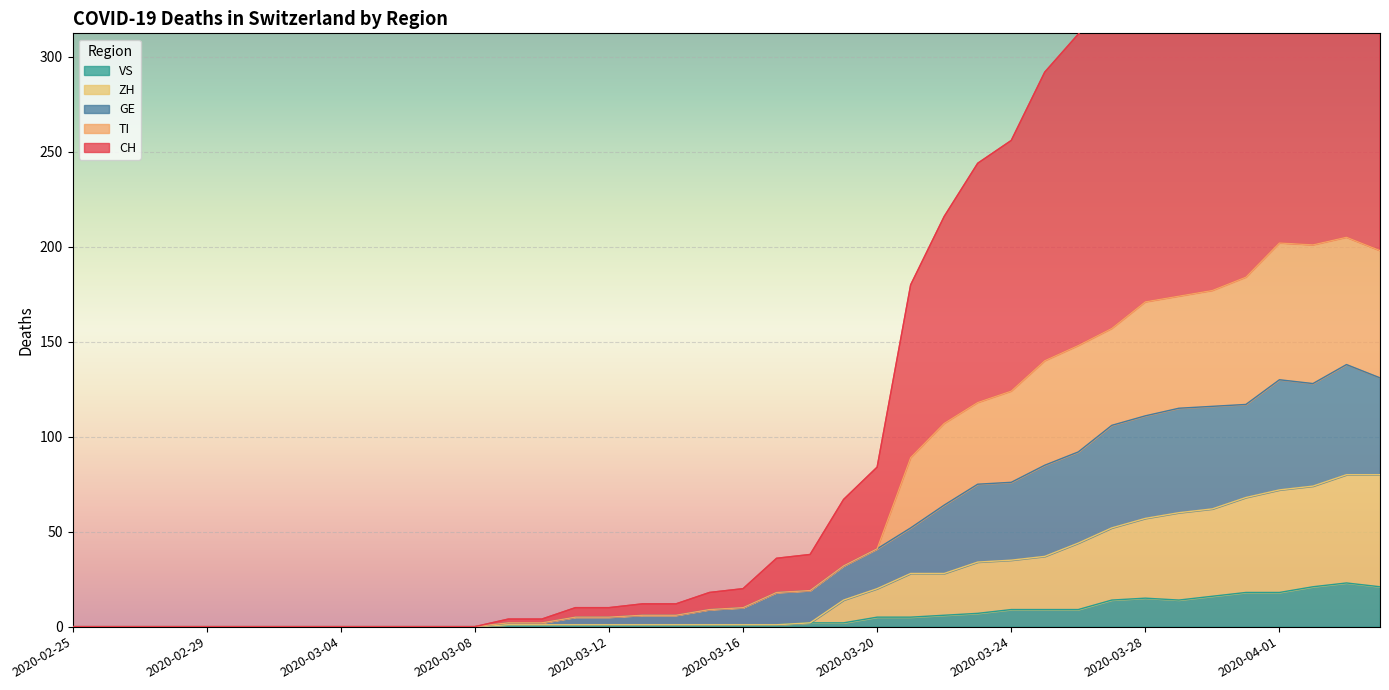

Which category has the lowest value across all series?

2020-02-25